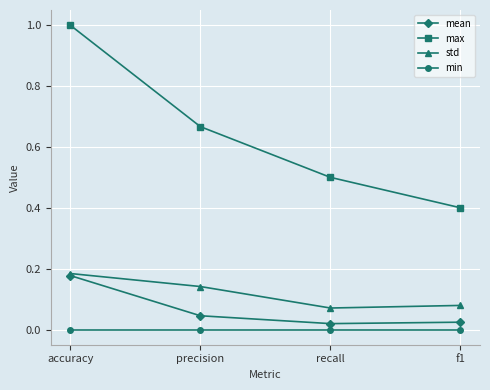

Between precision and f1, which series saw the biggest shift?

max